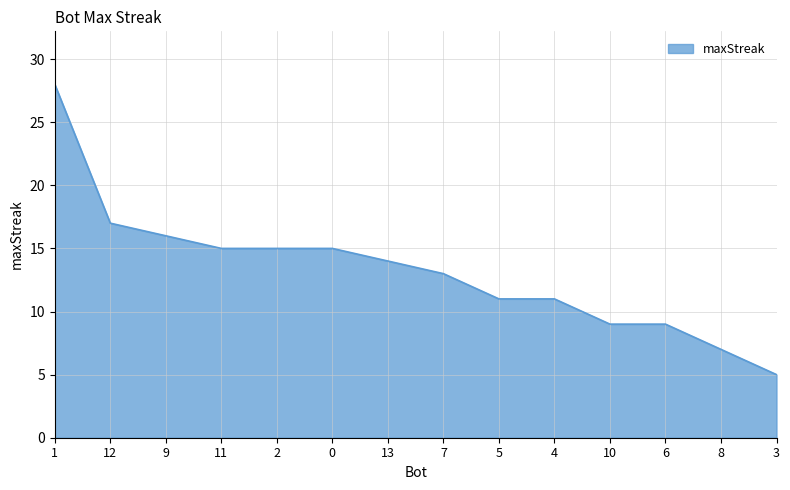

What is the smallest value displayed?

5